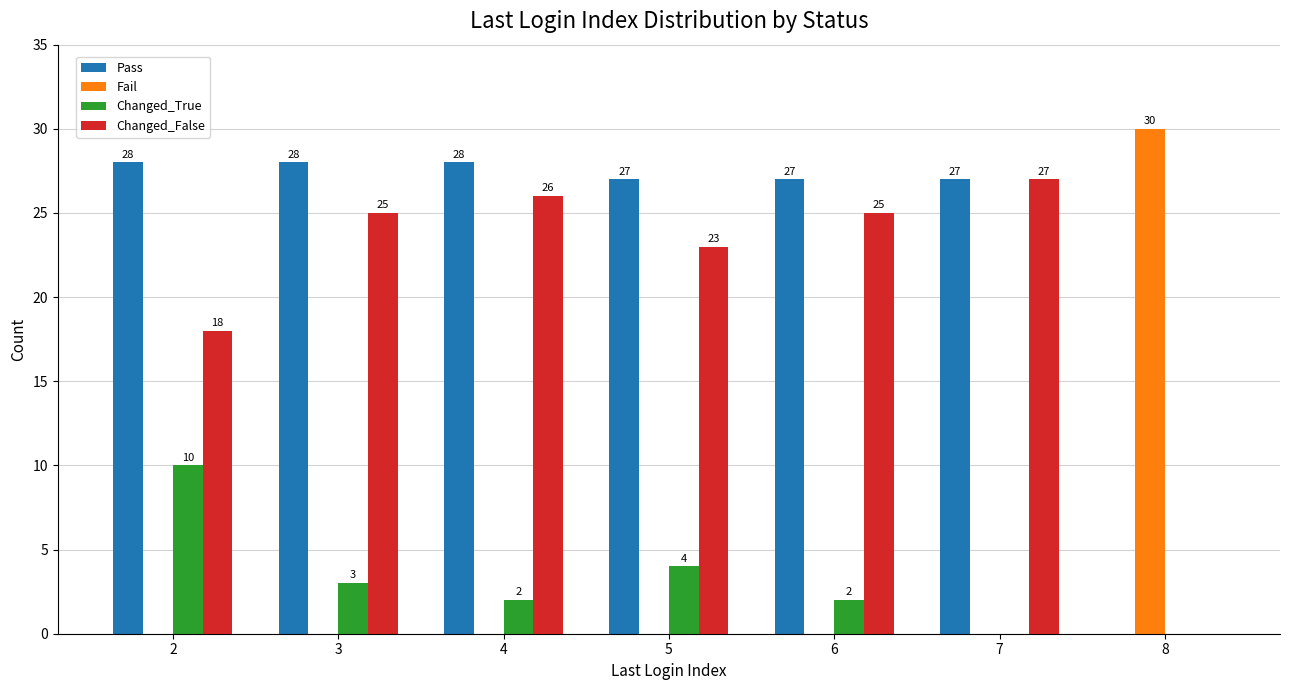

How many groups of bars are there?

7